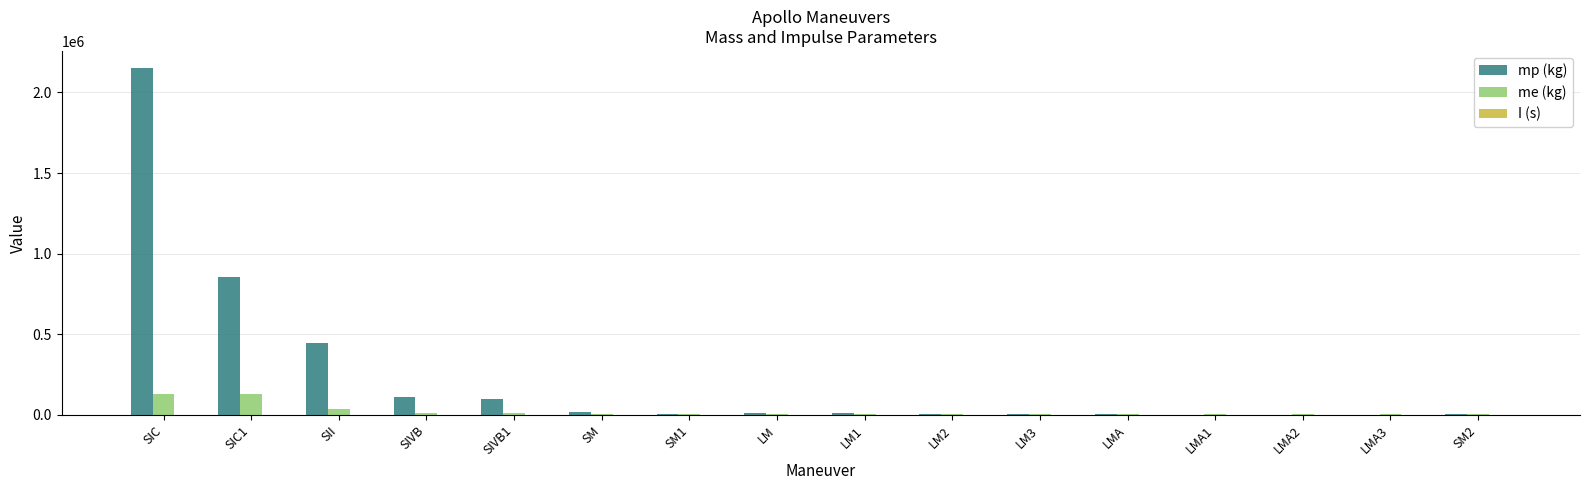

At which category is the sum across all series the highest?

SIC